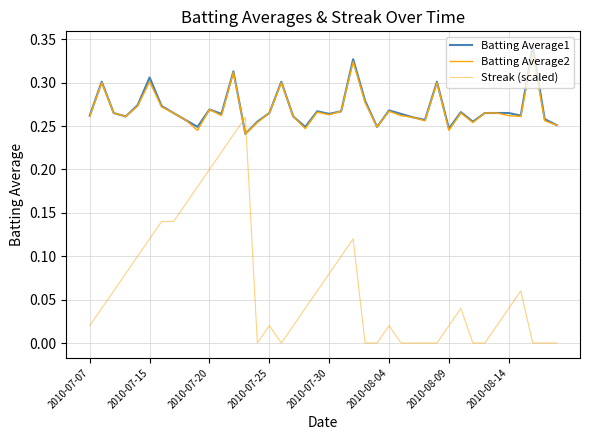

How many lines are shown in the chart?

3